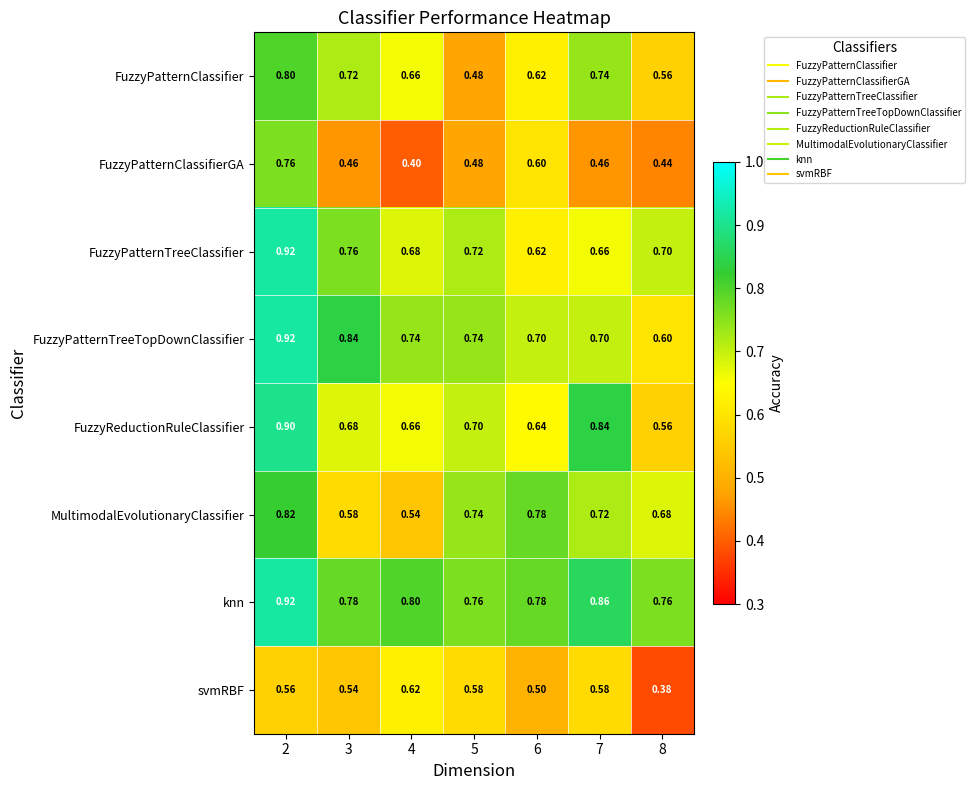

Rank the series at 3 from highest to lowest value.

FuzzyPatternTreeTopDownClassifier, knn, FuzzyPatternTreeClassifier, FuzzyPatternClassifier, FuzzyReductionRuleClassifier, MultimodalEvolutionaryClassifier, svmRBF, FuzzyPatternClassifierGA